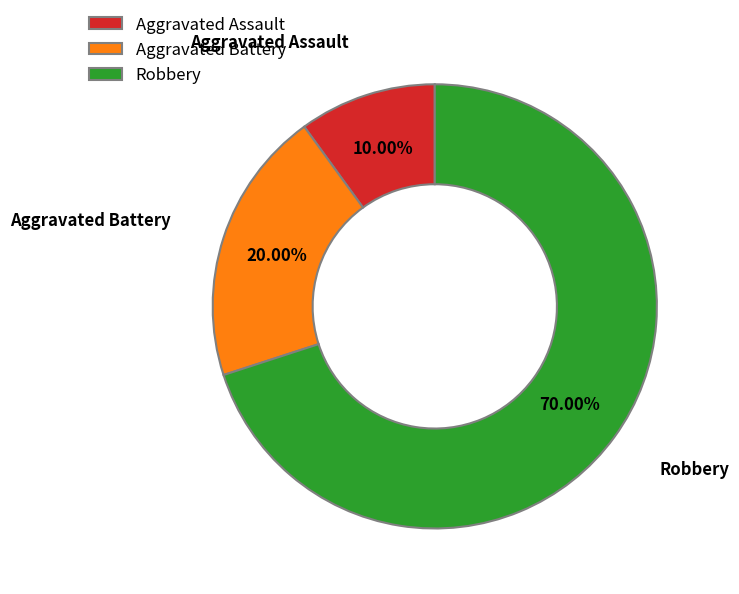

Rank the categories by value from lowest to highest.

Aggravated Assault, Aggravated Battery, Robbery